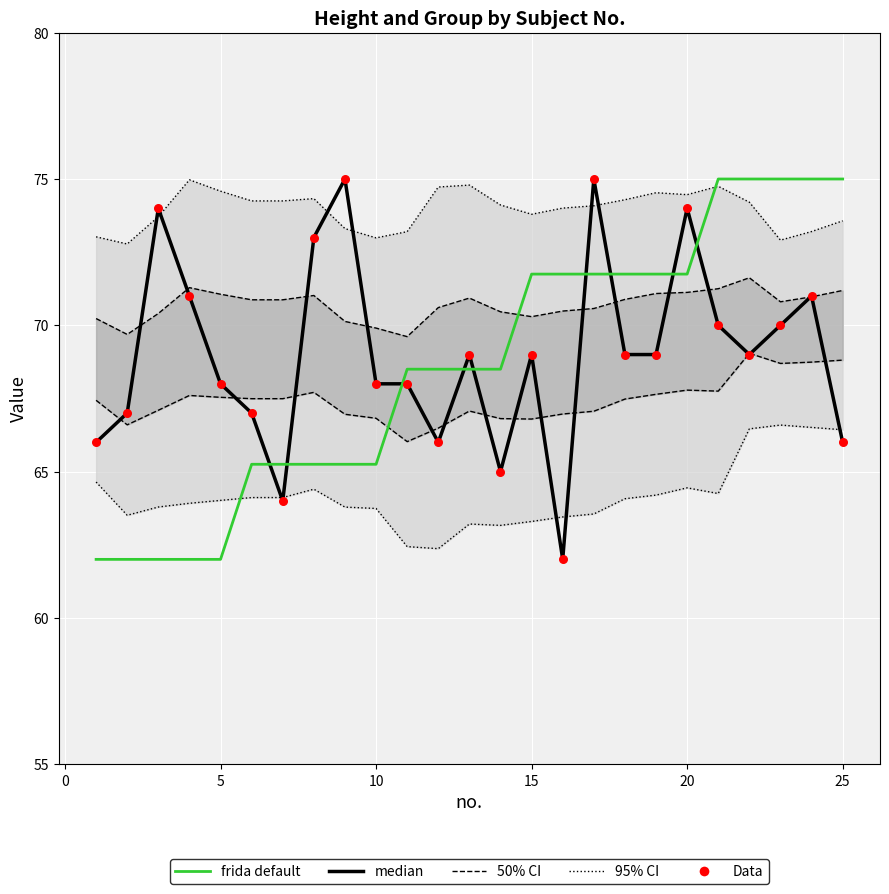

Which series has the largest Y range (max minus min)?

median